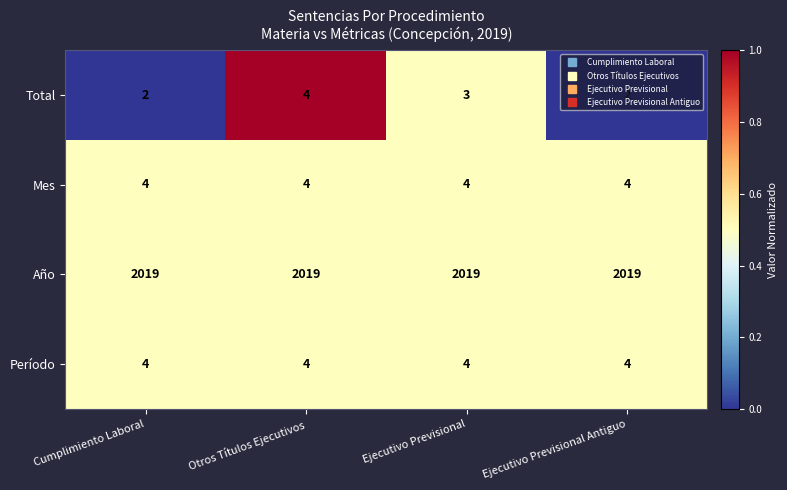

What is the difference between the highest and lowest values at Otros Títulos Ejecutivos?

2015